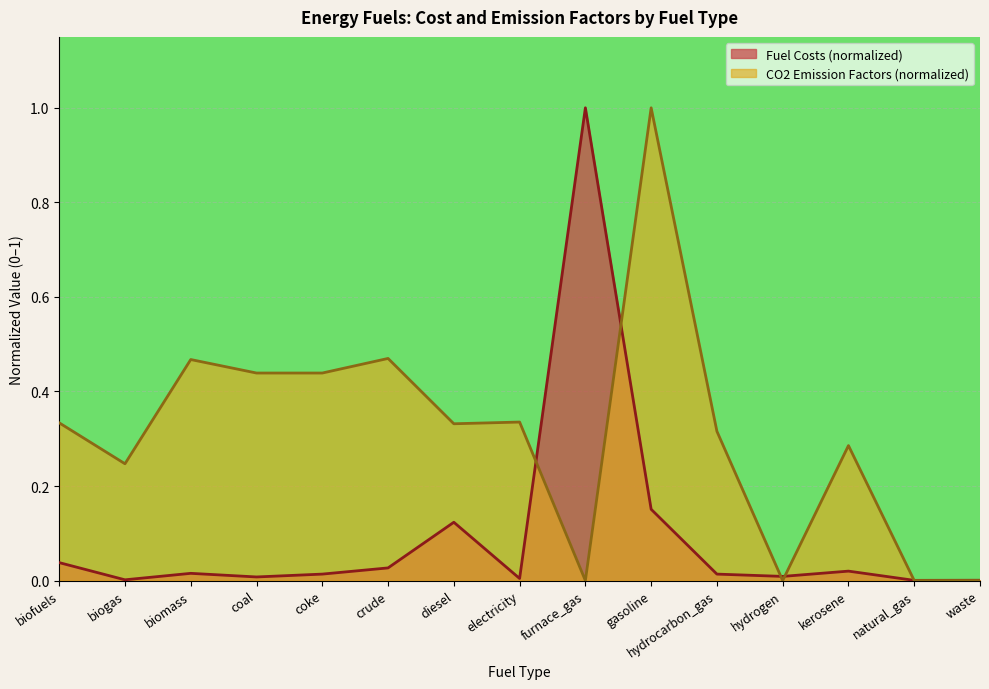

How many times do Fuel Costs and CO2 Emission Factors cross each other?

5